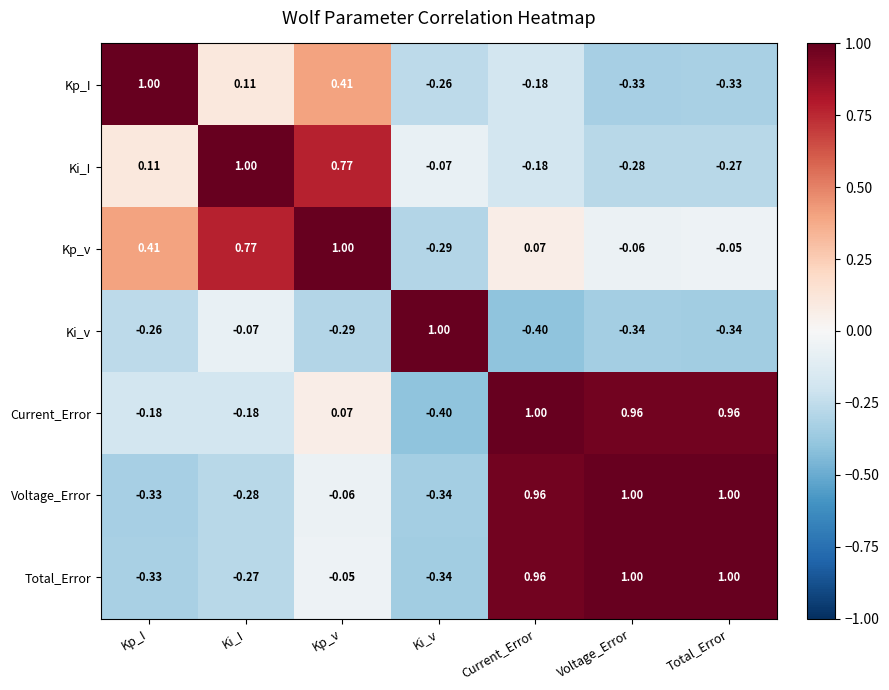

At which label does Ki_I first exceed 0?

Kp_I